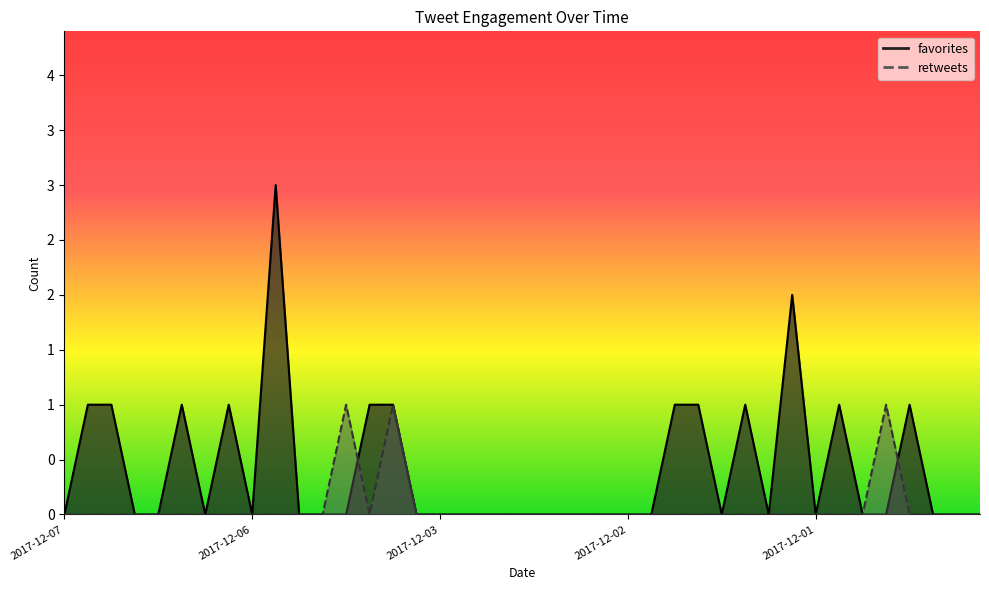

Which series has the largest total across all categories?

favorites